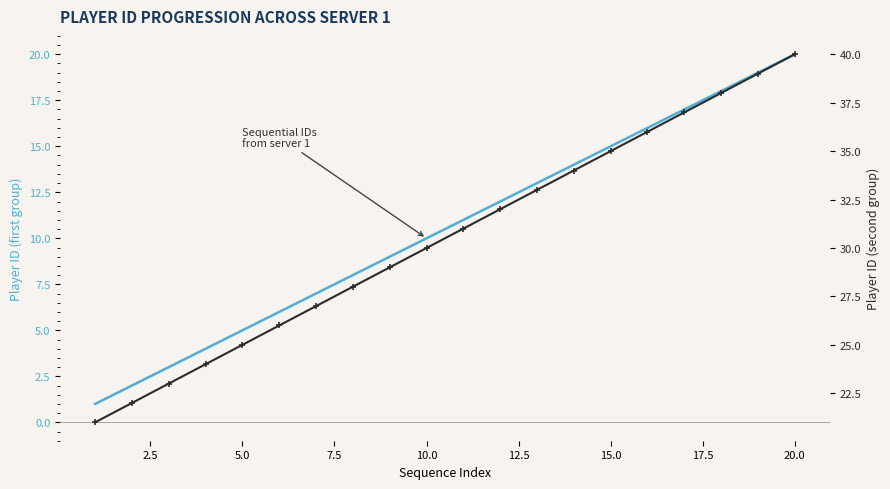

At which label does _player_id (line 1) first exceed 11?

12